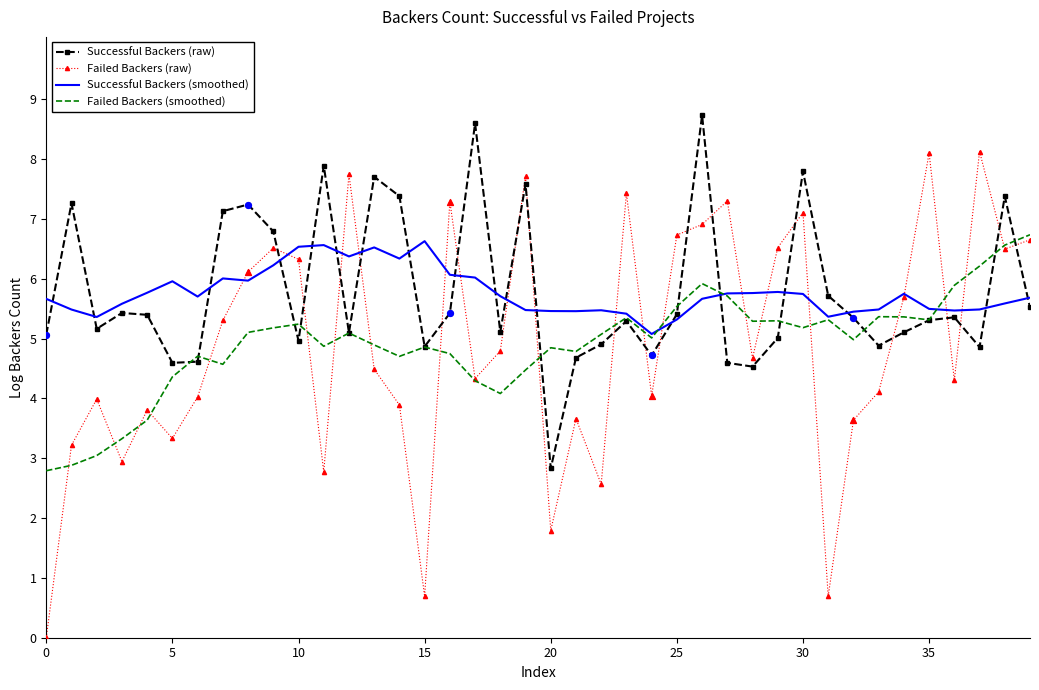

What is the greatest value displayed?

8.7